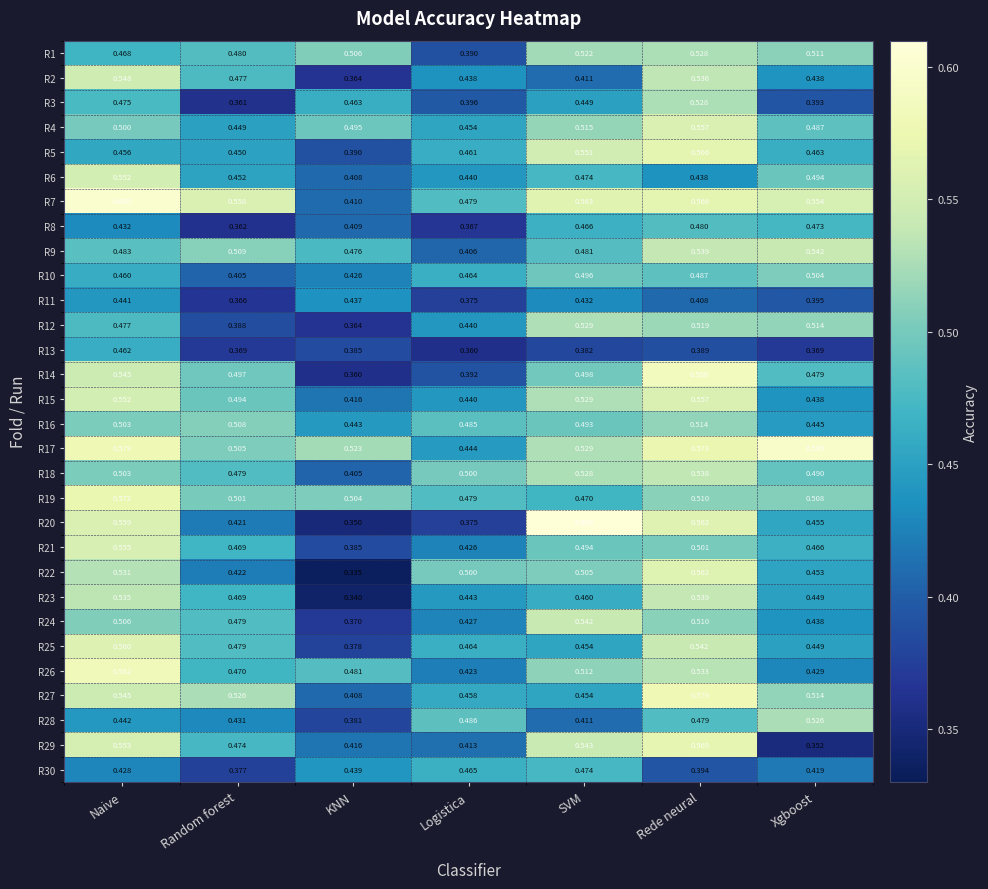

Is the value of R7 at Logistica greater than the value of R26 at Rede neural?

No